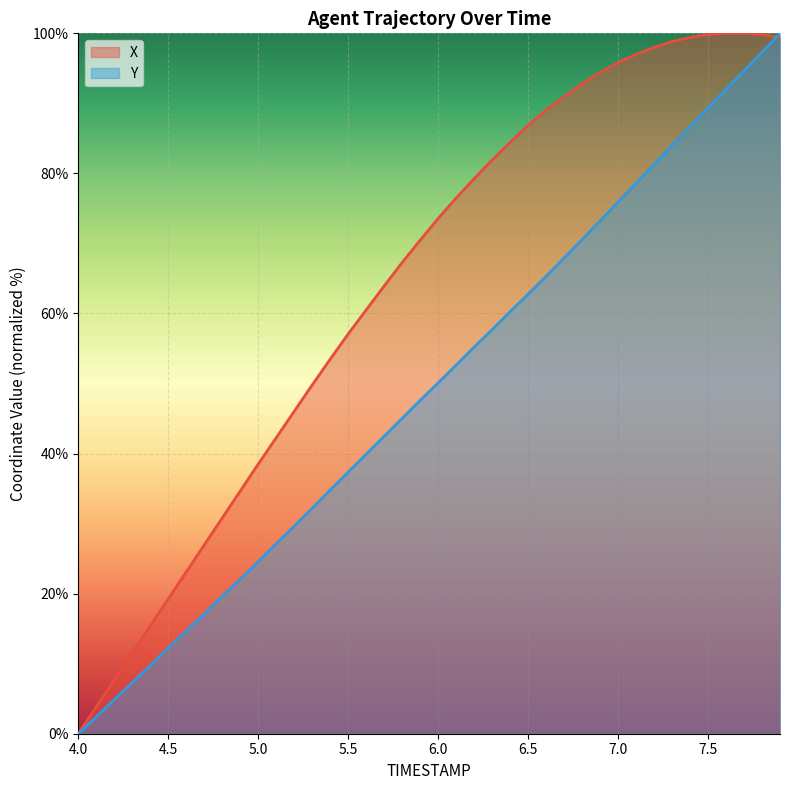

How many lines are shown in the chart?

2